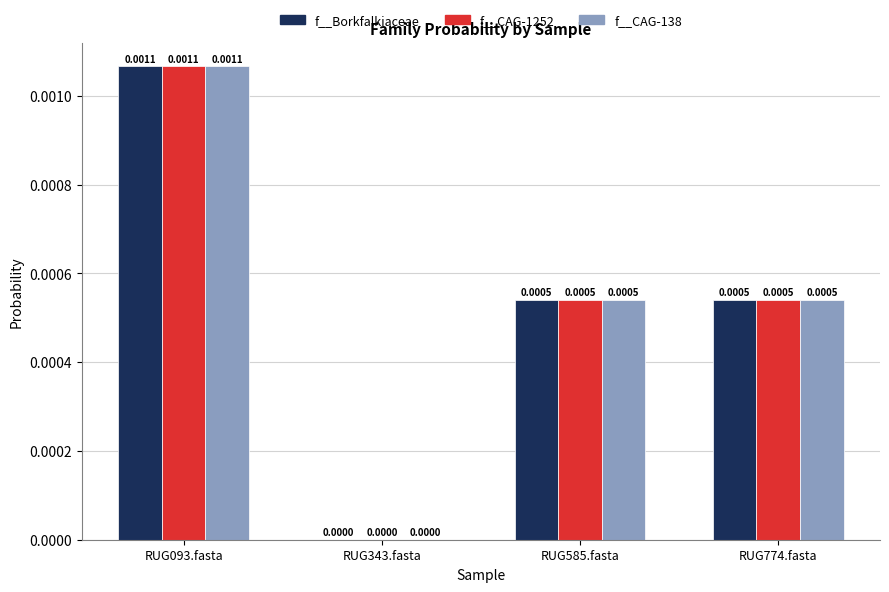

At which category is the sum across all series the highest?

RUG093.fasta